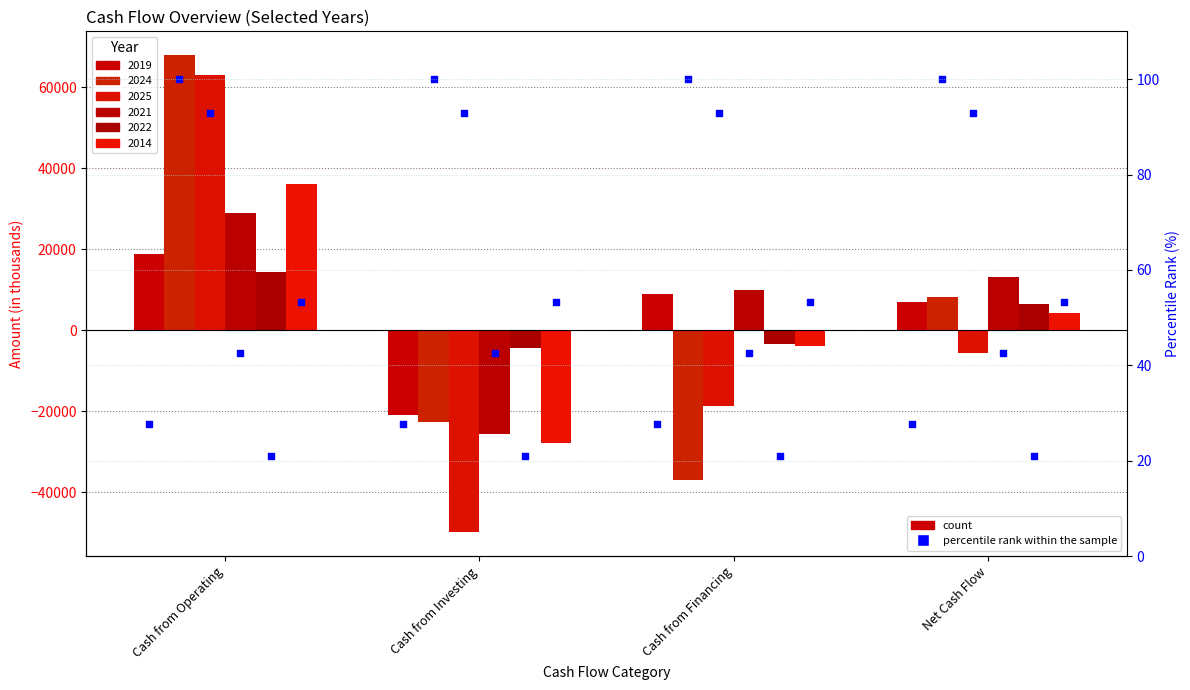

What is the total value across all series at Cash from Operating?

229343